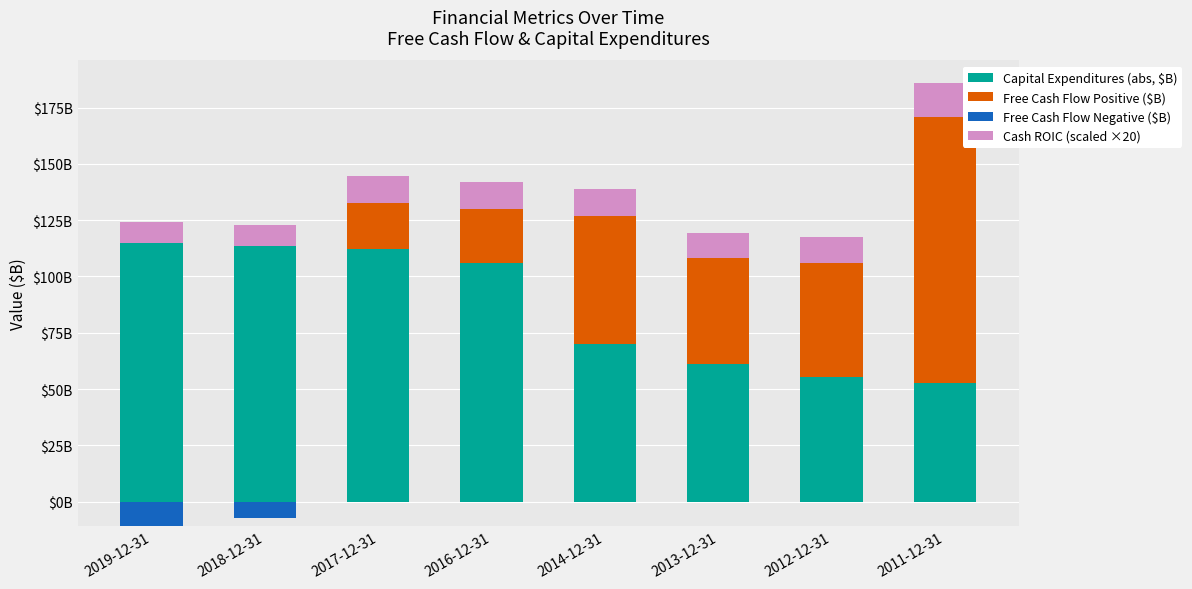

What are all the series names shown in the legend?

Capital Expenditures (abs, $B), Free Cash Flow Positive ($B), Free Cash Flow Negative ($B), Cash ROIC (scaled ×20)